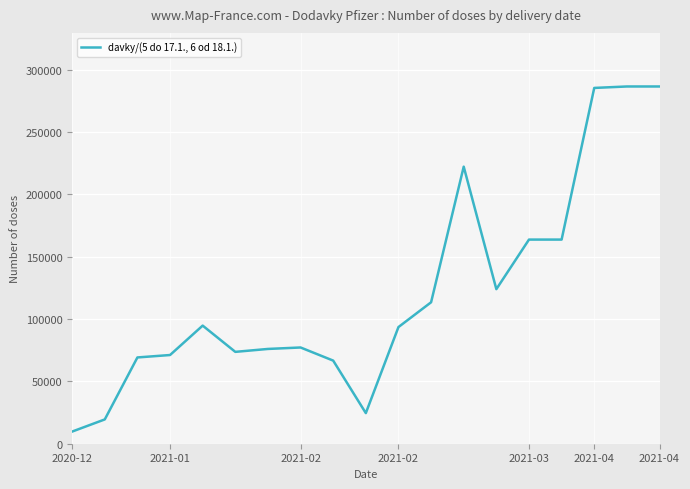

What is the difference between the maximum and minimum values?

276900